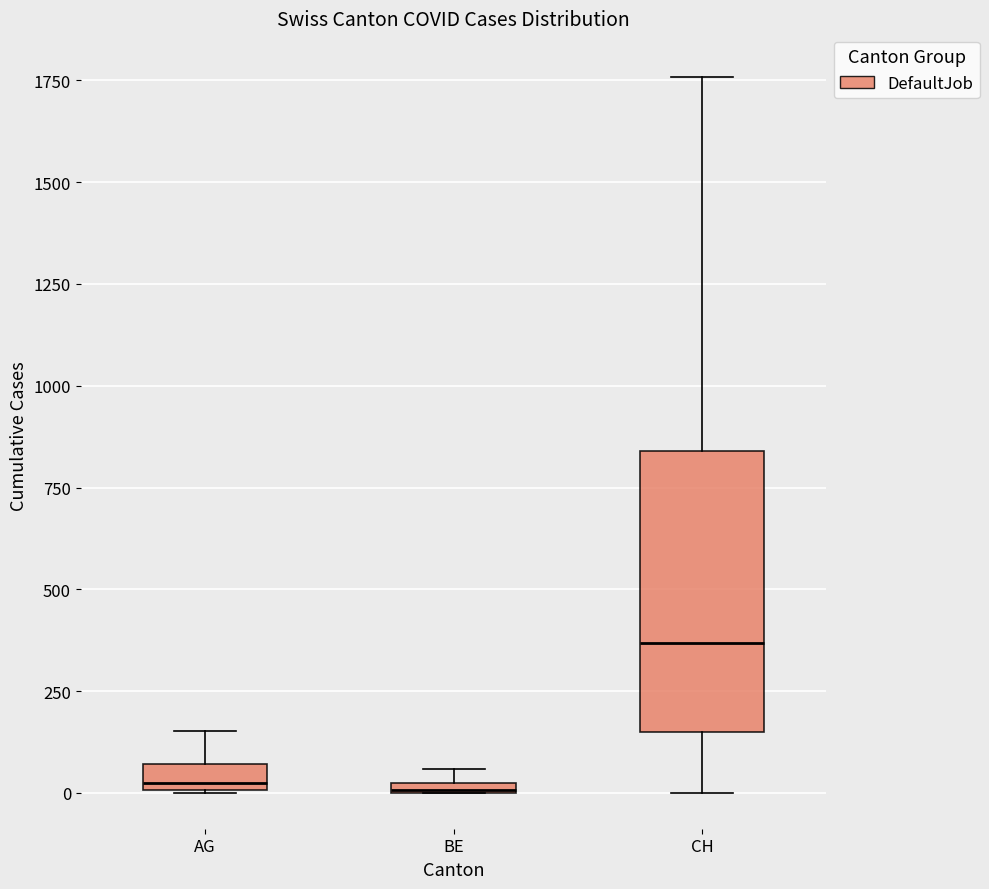

Which box has the highest median line?

CH